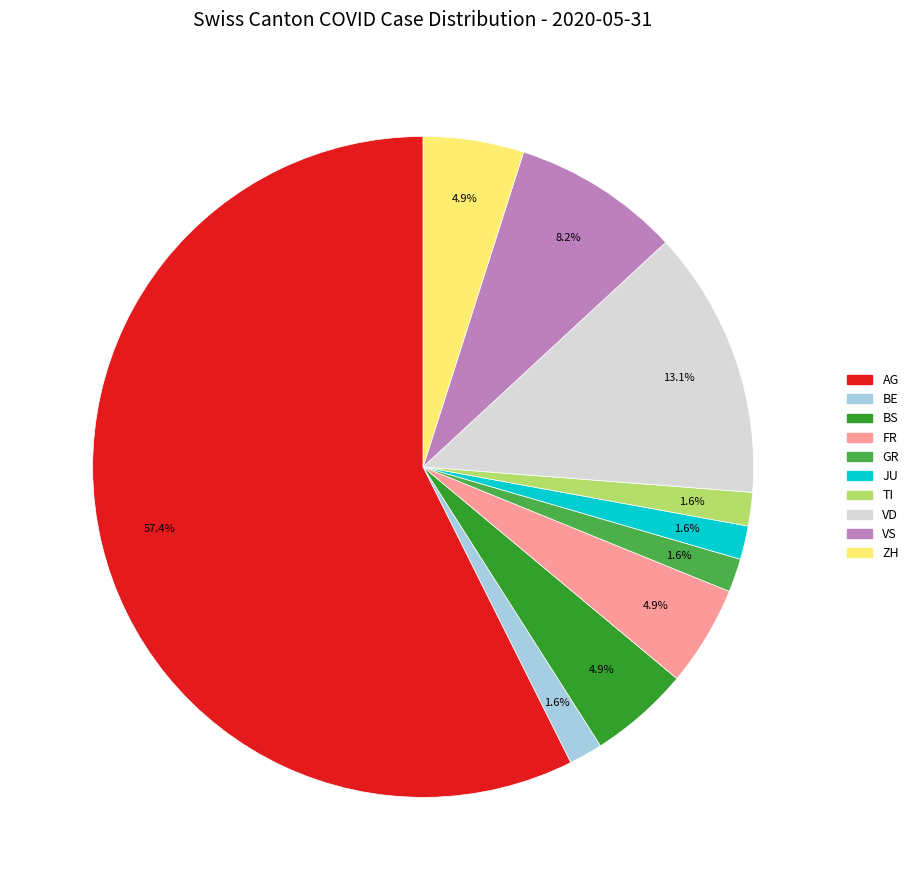

How many slices are in this pie chart?

10